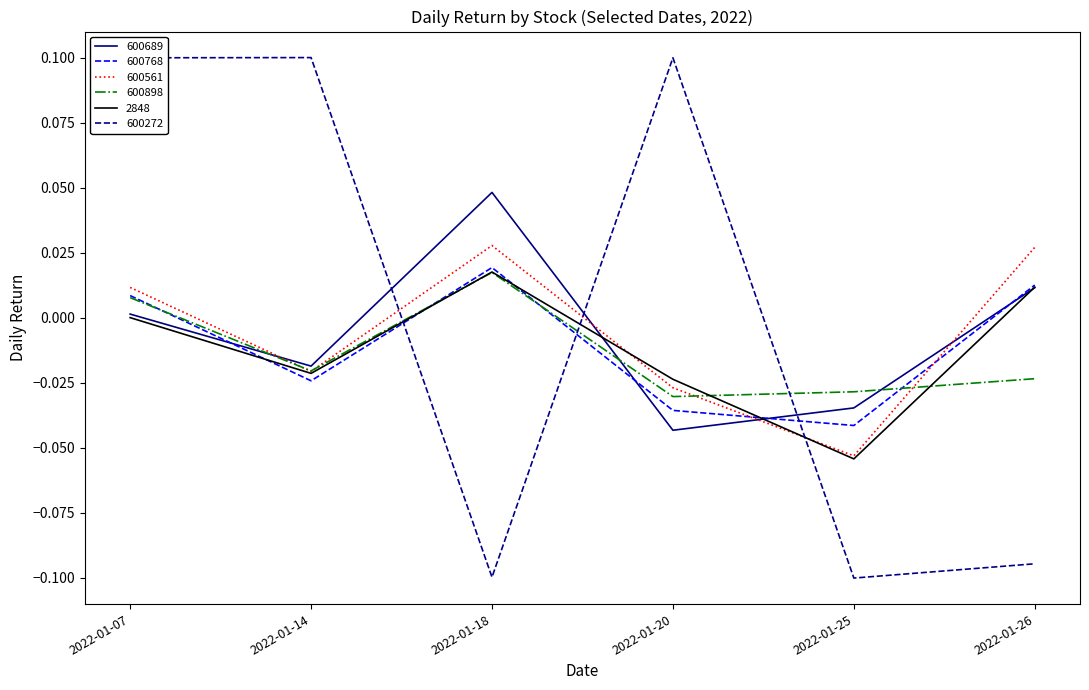

Read the 600272 value at 2022-01-07.

0.1